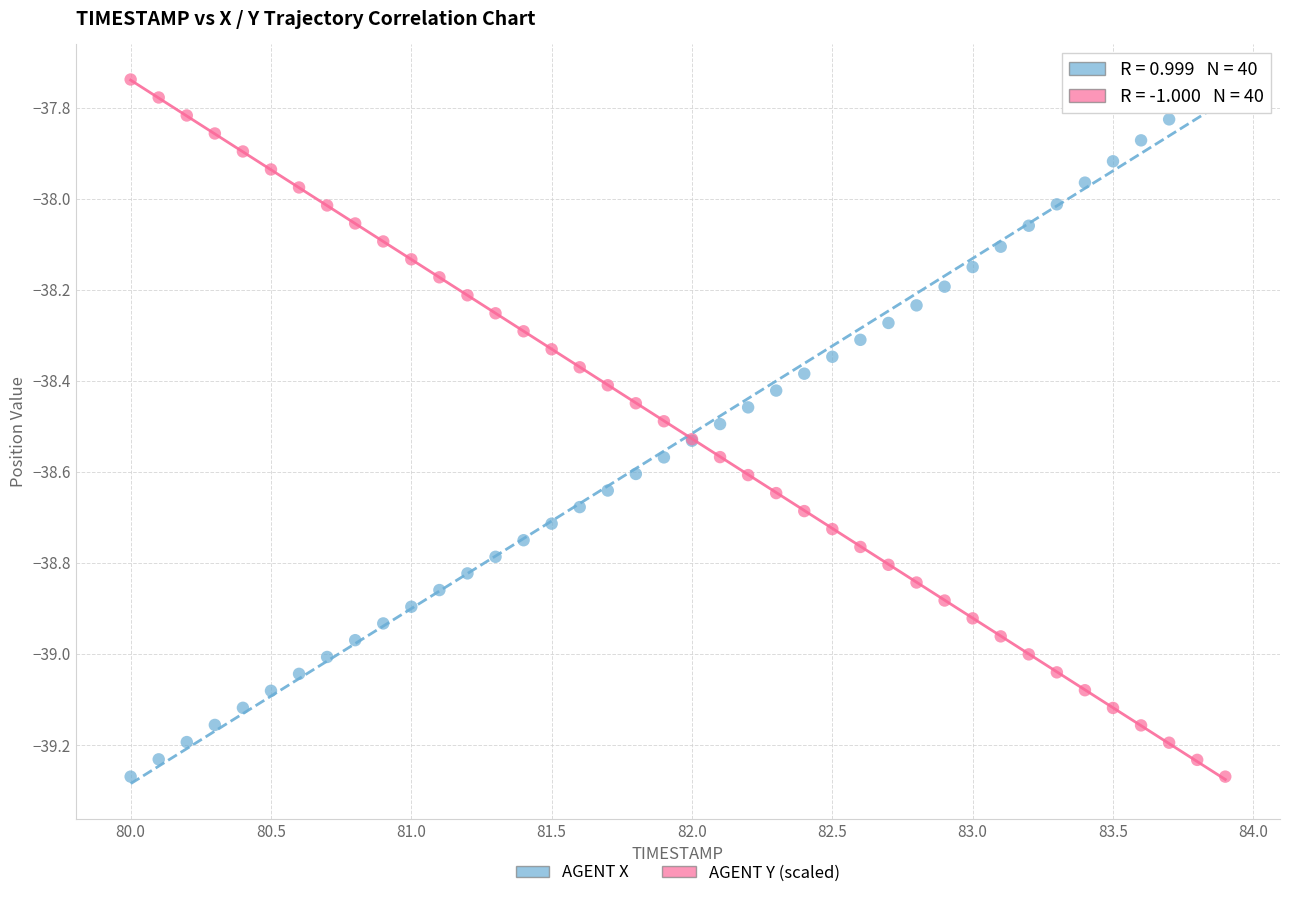

What is the X range (max minus min) for the scatter plot?

3.9